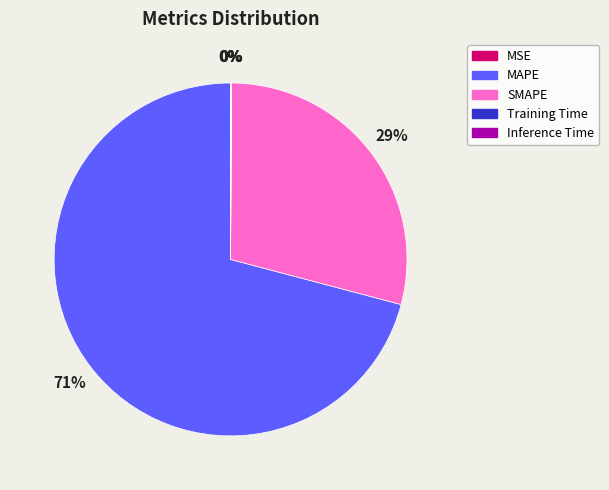

Is there any slice that represents more than half of the pie?

Yes